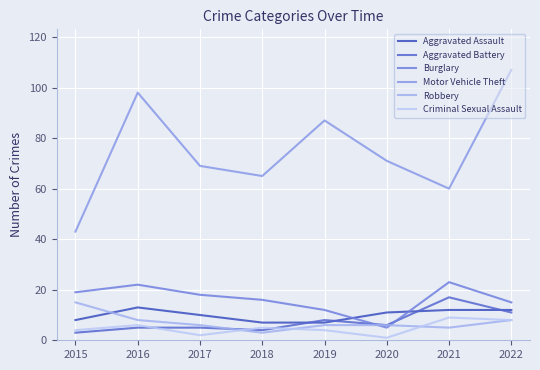

Is this an area chart (filled region under the line)?

No